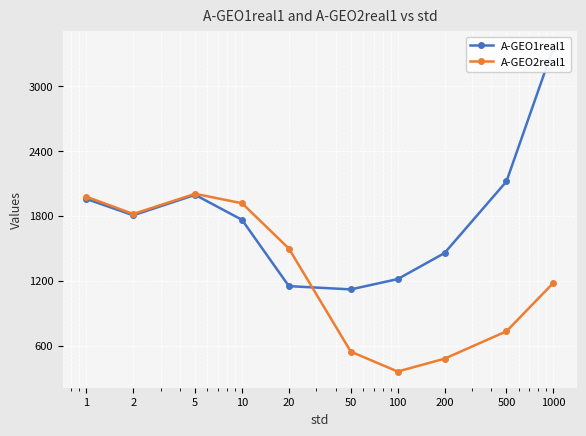

What is the average value of the A-GEO1real1 series?

1793.1